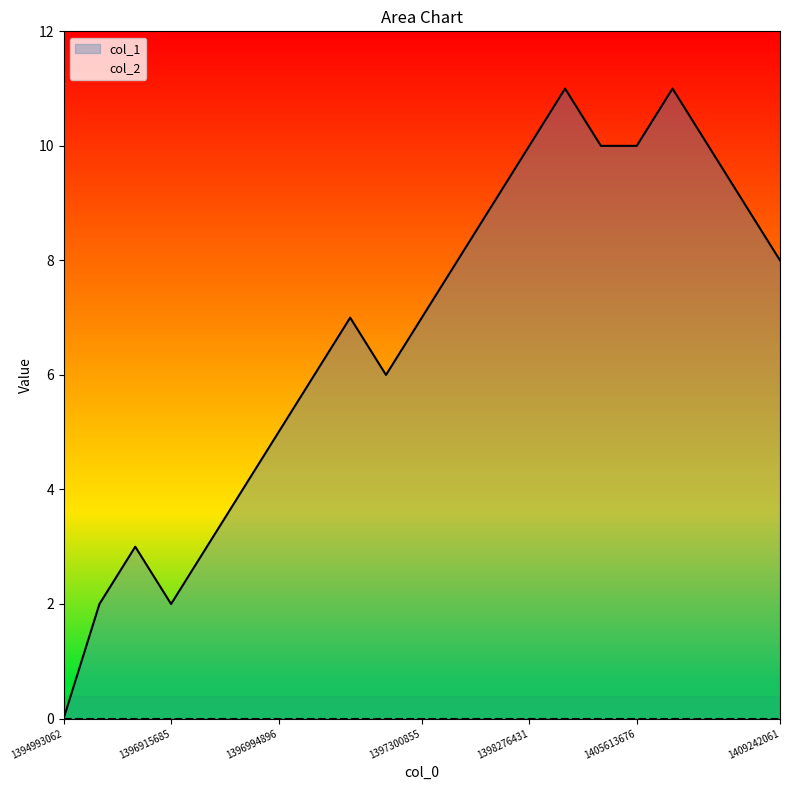

What is the difference between the values at 1409065646 and 1396919289?

6